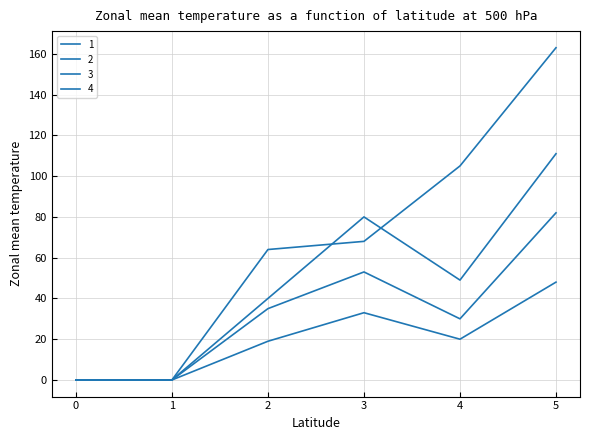

Where is 3 nearest to the value 41?

2